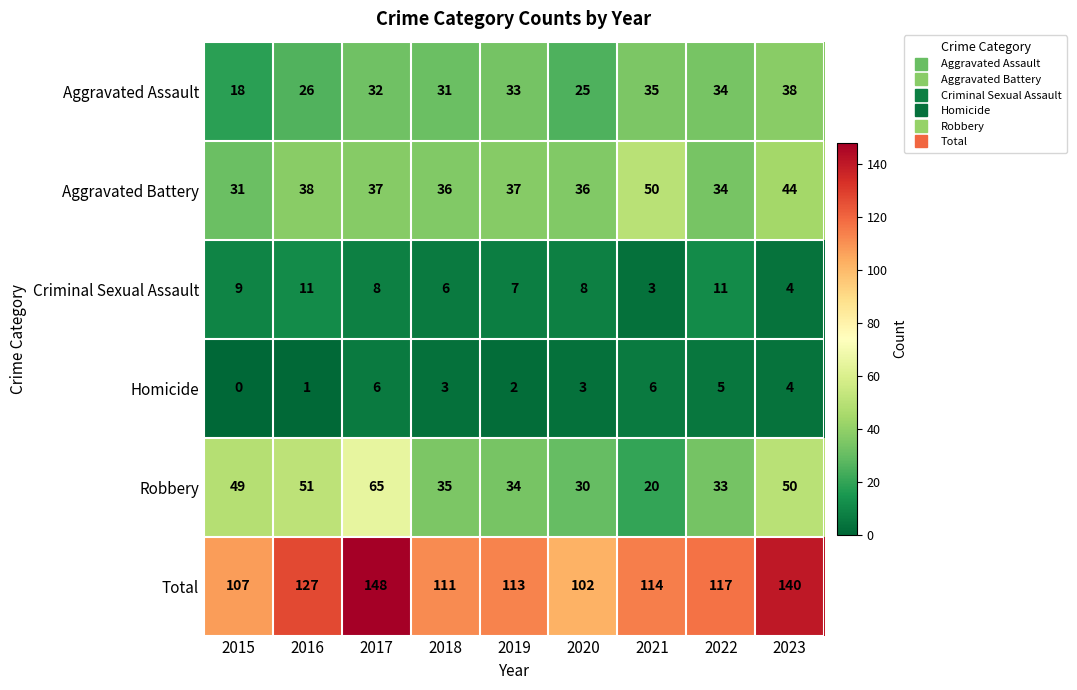

What is the sum of the Robbery values at 2023 and 2019?

84